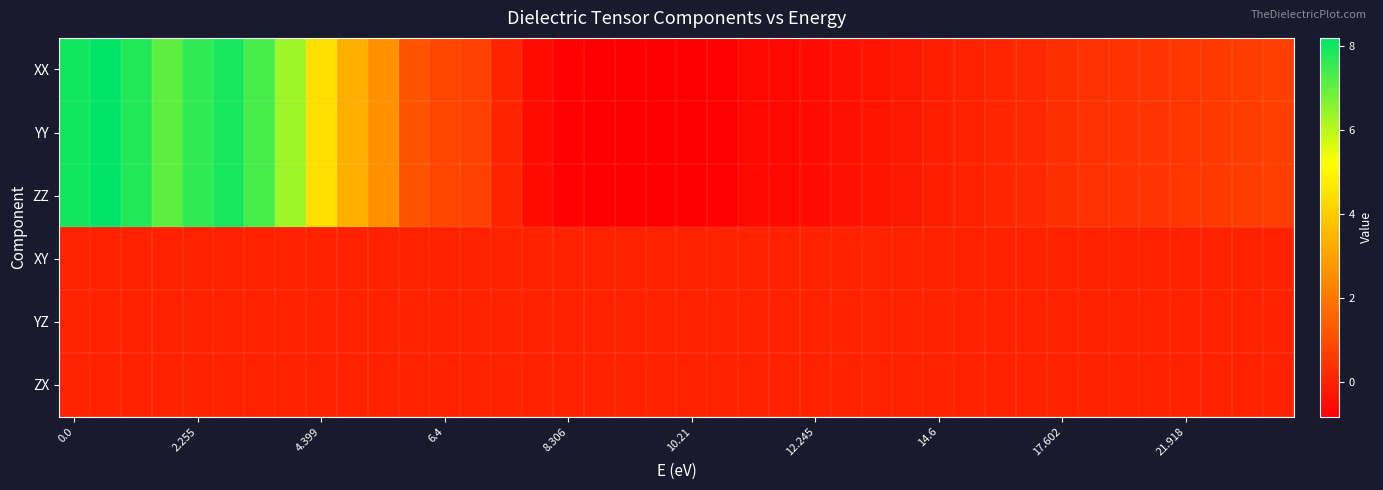

Reading left to right, what are all the values shown in this chart?

XX: 8.0	8.2	7.8	7.1	7.6	7.9	7.4	6.3	4.4	3.3	2.6	1.2	0.8	0.7	0.0	-0.5	-0.7	-0.8	-0.8	-0.8	-0.8	-0.8	-0.6	-0.6	-0.5	-0.4	-0.3	-0.2	-0.1	0.0	0.1	0.2	0.3	0.4	0.4	0.4	0.5	0.6	0.6	0.7
YY: 8.0	8.2	7.8	7.1	7.6	7.9	7.4	6.3	4.4	3.3	2.6	1.2	0.8	0.7	0.0	-0.5	-0.7	-0.8	-0.8	-0.8	-0.8	-0.8	-0.6	-0.6	-0.5	-0.4	-0.3	-0.2	-0.1	0.0	0.1	0.2	0.3	0.4	0.4	0.4	0.5	0.6	0.6	0.7
ZZ: 8.0	8.2	7.8	7.1	7.6	7.9	7.4	6.3	4.4	3.3	2.6	1.2	0.8	0.7	0.0	-0.5	-0.7	-0.8	-0.8	-0.8	-0.8	-0.8	-0.6	-0.6	-0.5	-0.4	-0.3	-0.2	-0.1	0.0	0.1	0.2	0.3	0.4	0.4	0.4	0.5	0.6	0.6	0.7
XY: 0.0	0.0	0.0	0.0	0.0	0.0	0.0	0.0	-0.0	-0.0	0.0	0.0	0.0	0.0	0.0	0.0	0.0	0.0	0.0	0.0	0.0	0.0	0.0	0.0	0.0	0.0	0.0	0.0	0.0	0.0	0.0	0.0	0.0	0.0	0.0	0.0	0.0	0.0	0.0	0.0
YZ: 0.0	0.0	0.0	0.0	0.0	0.0	0.0	0.0	-0.0	-0.0	0.0	0.0	0.0	0.0	0.0	0.0	0.0	0.0	0.0	0.0	0.0	0.0	0.0	0.0	0.0	0.0	0.0	0.0	0.0	0.0	0.0	0.0	0.0	0.0	0.0	0.0	0.0	0.0	0.0	0.0
ZX: 0.0	0.0	0.0	0.0	0.0	0.0	0.0	0.0	-0.0	-0.0	0.0	0.0	0.0	0.0	0.0	0.0	0.0	0.0	0.0	0.0	0.0	0.0	0.0	0.0	0.0	0.0	0.0	0.0	0.0	0.0	0.0	0.0	0.0	0.0	0.0	0.0	0.0	0.0	0.0	0.0